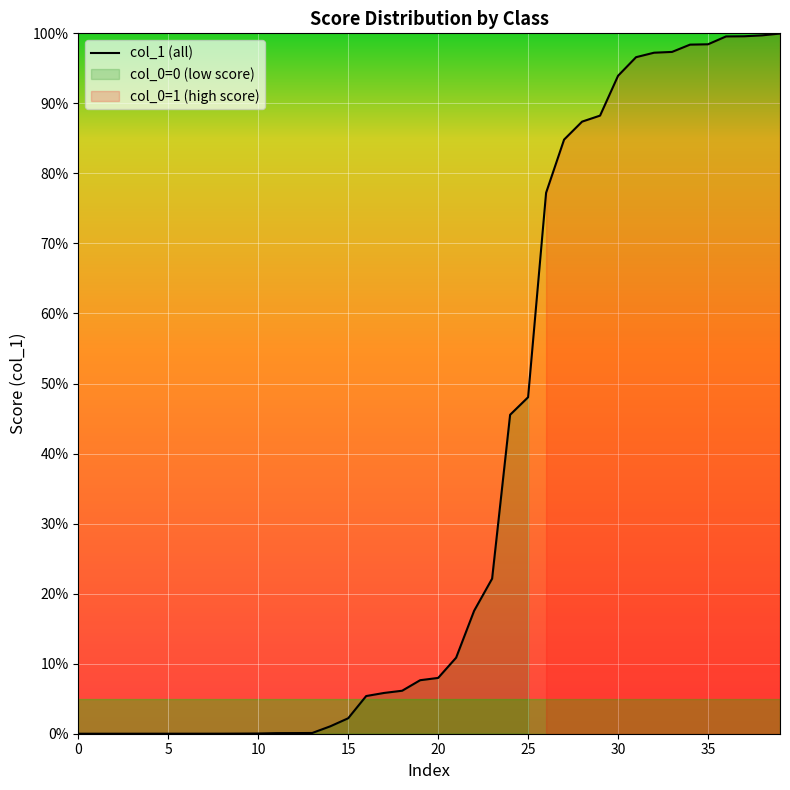

Count the number of categories in the chart.

40